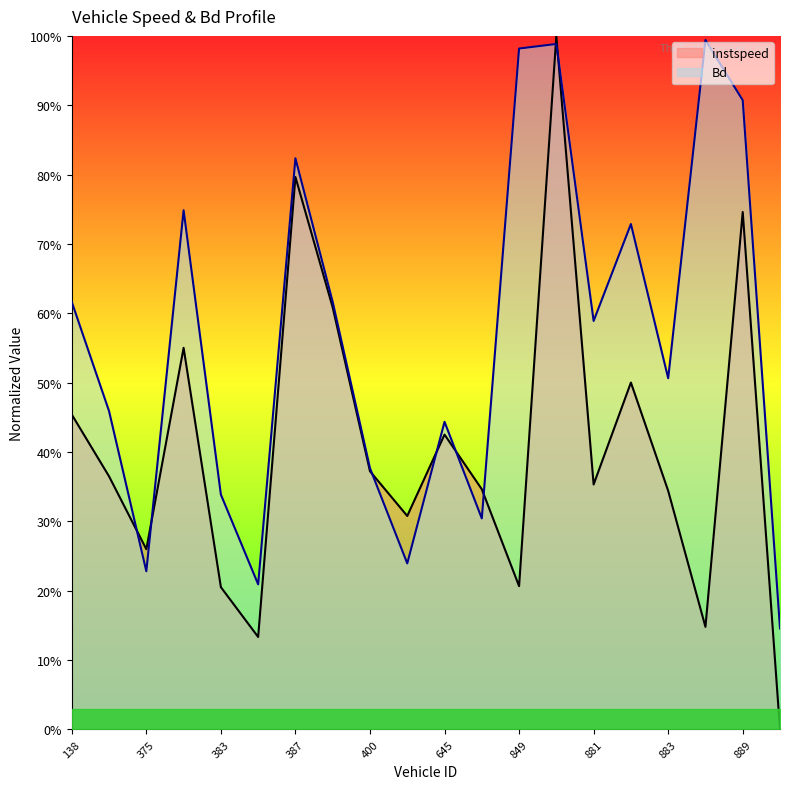

Where do Bd and instspeed first cross each other?

139.0 and 375.0